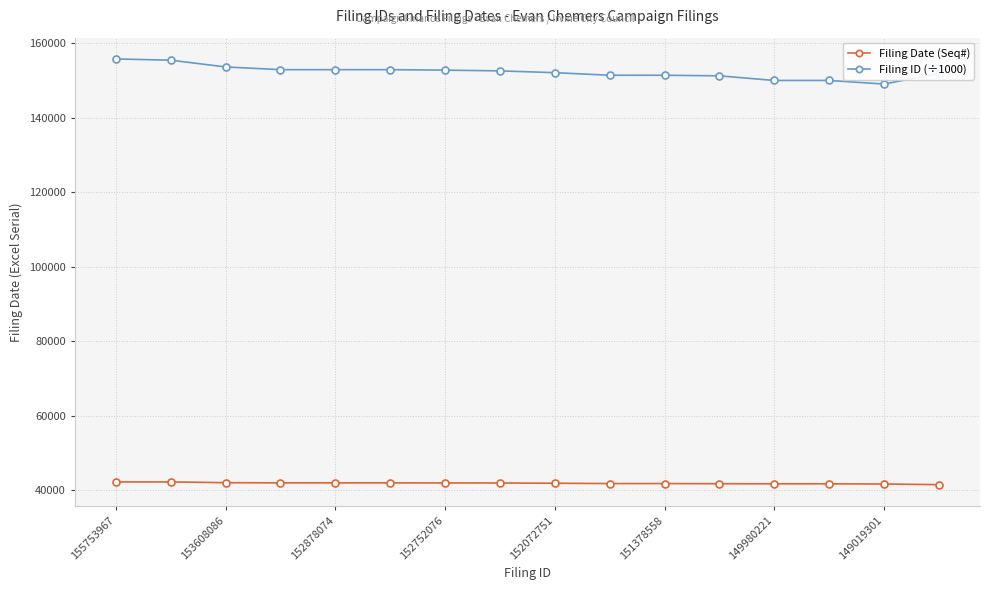

What is the sum of all Filing ID (÷1000) values?

2435617.8